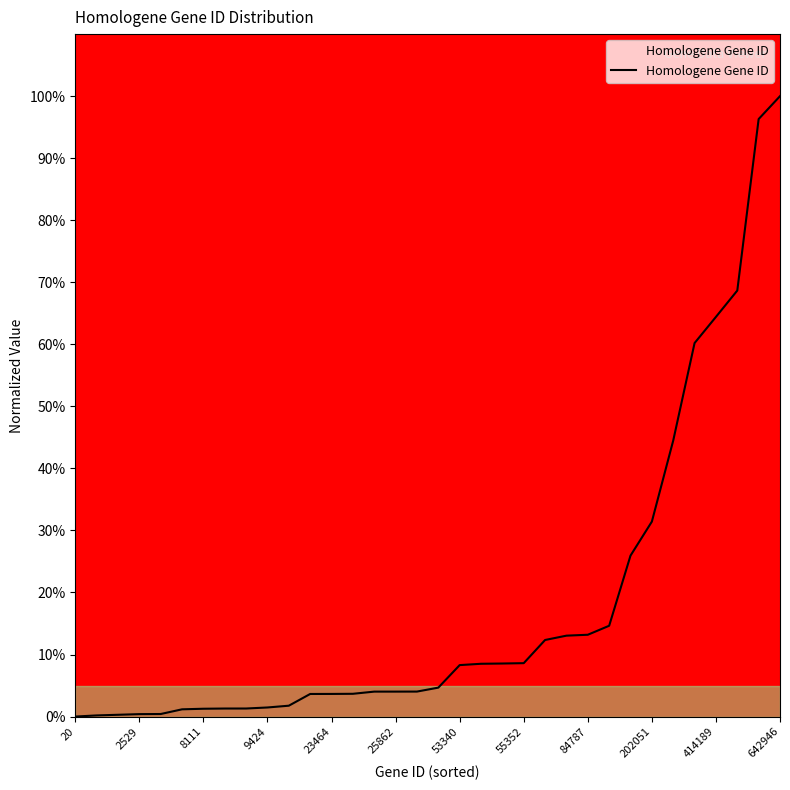

What is the greatest value displayed?

100.0